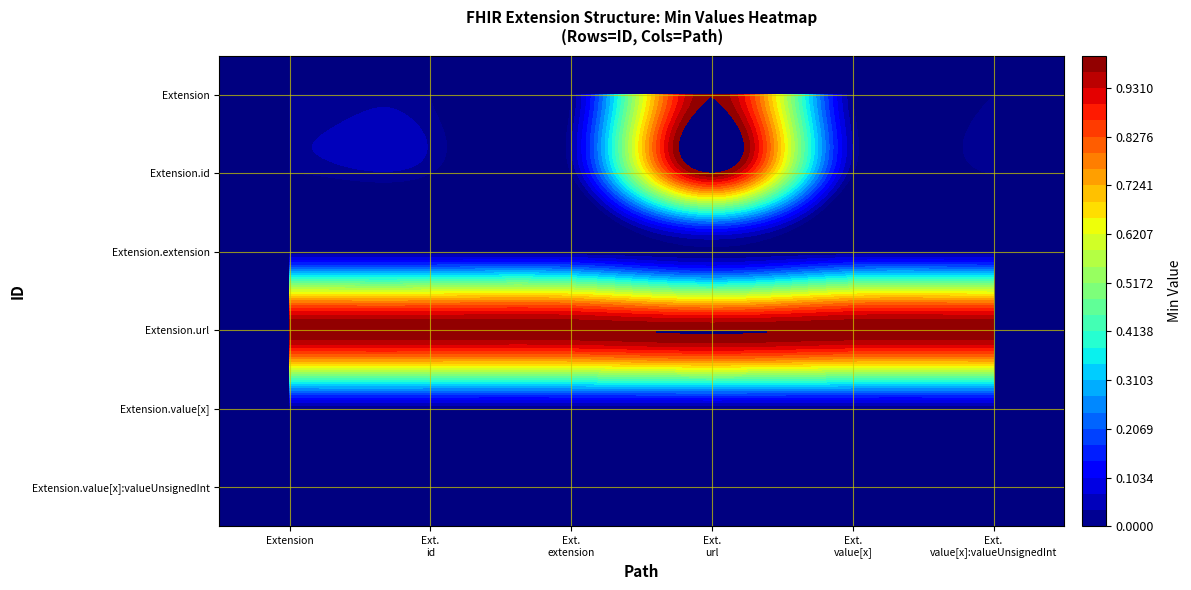

Between Extension and Extension.value[x]:valueUnsignedInt, which series saw the biggest shift?

Extension